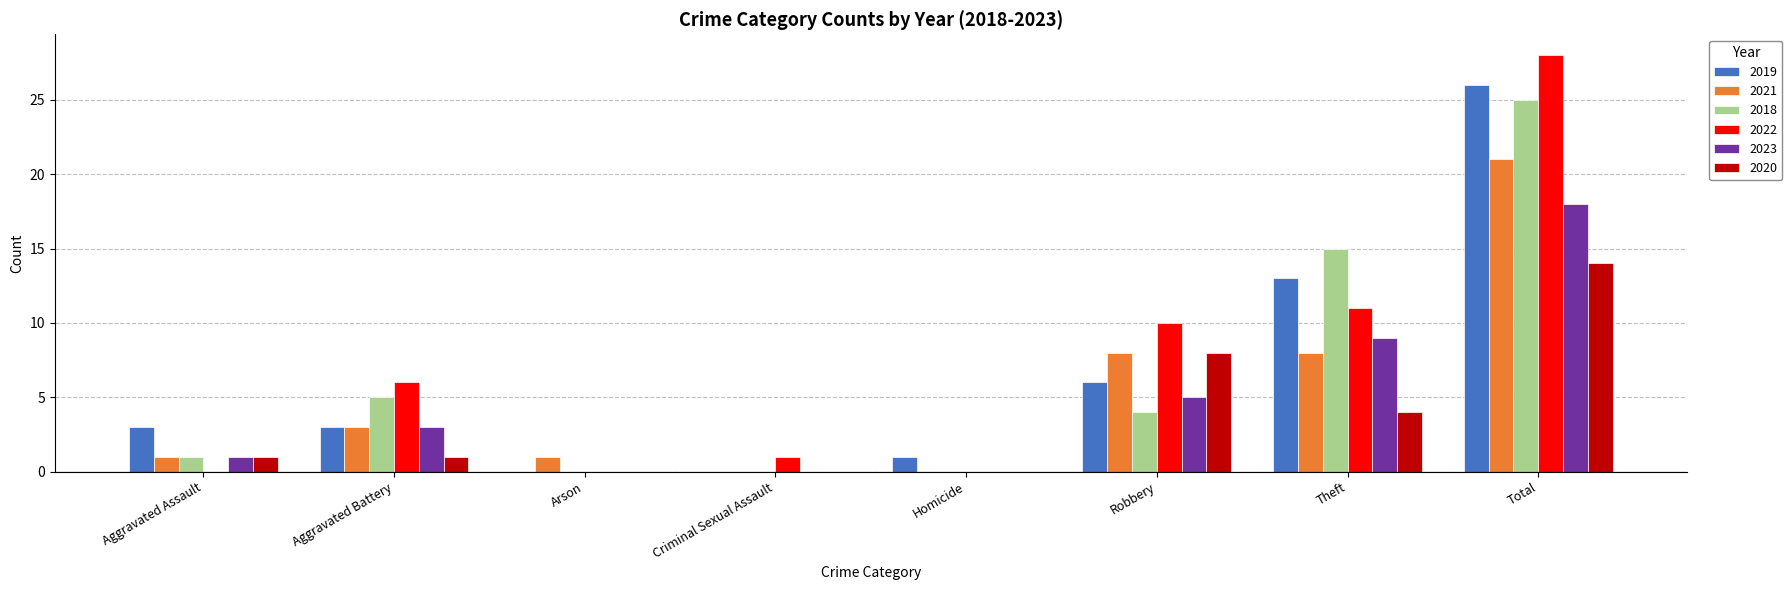

The value of 2018 at Aggravated Assault is 2. True or false?

False